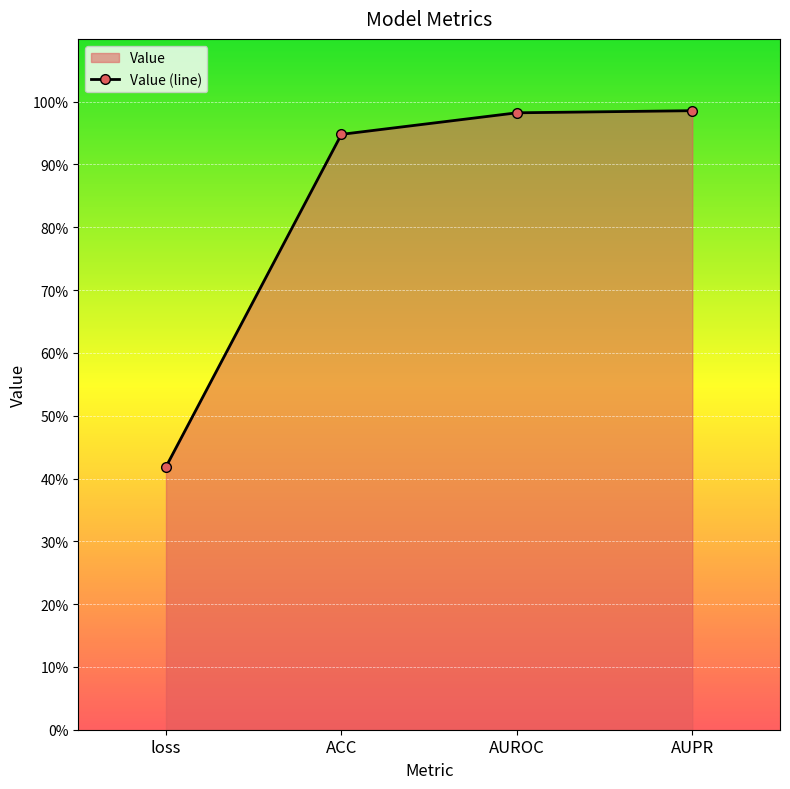

List the labels in order of value, largest first.

AUPR, AUROC, ACC, loss